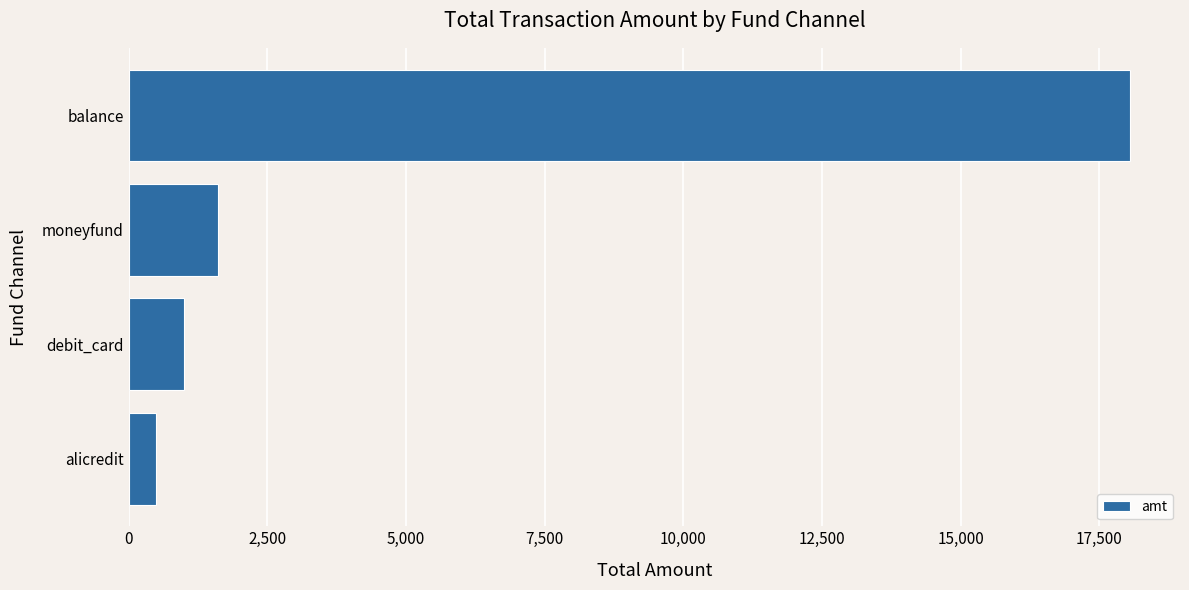

Between moneyfund and debit_card, which is larger?

moneyfund